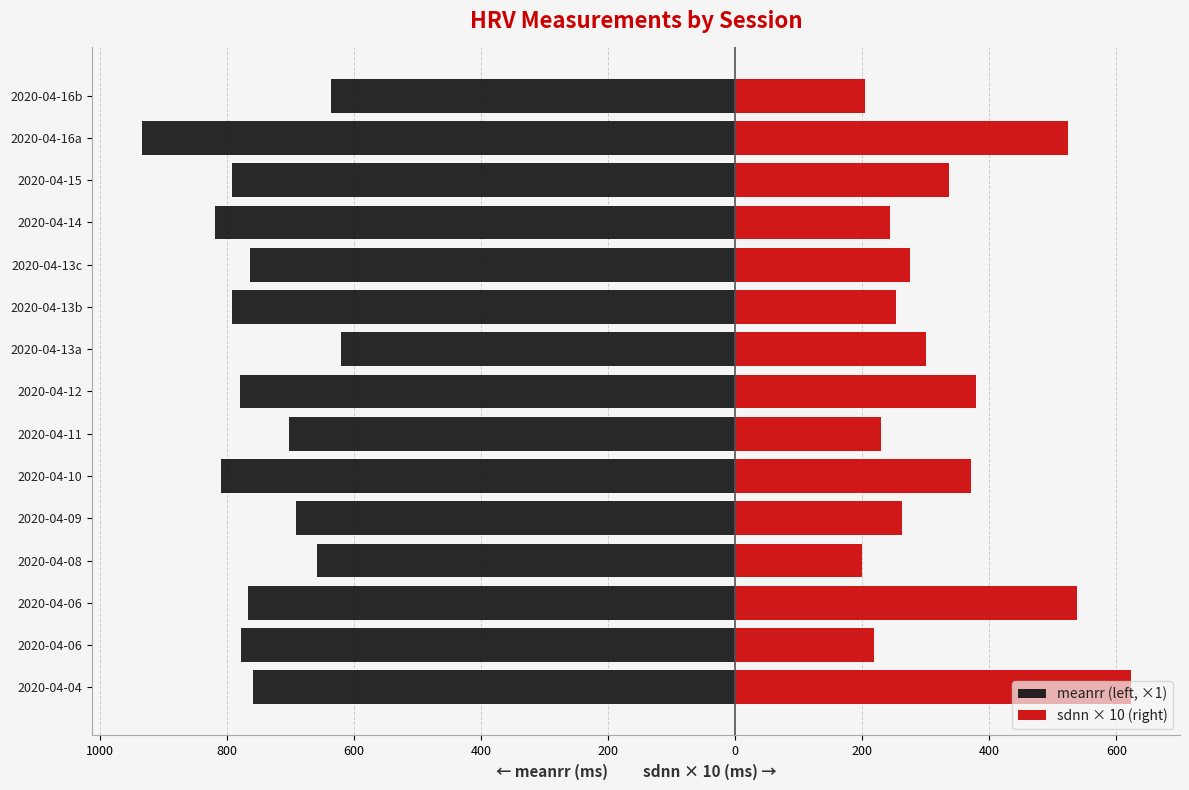

Is it true that meanrr (left, ×1) equals -1181.9 at 2020-04-10?

False